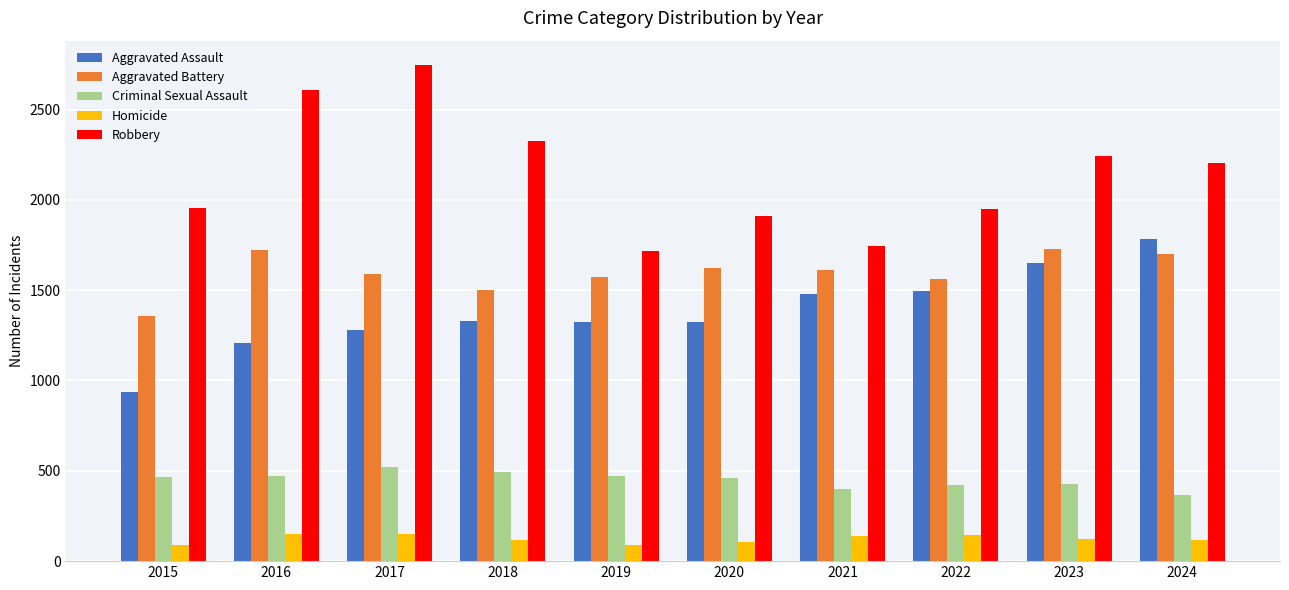

List the series in order of their peak value, lowest first.

Homicide, Criminal Sexual Assault, Aggravated Battery, Aggravated Assault, Robbery